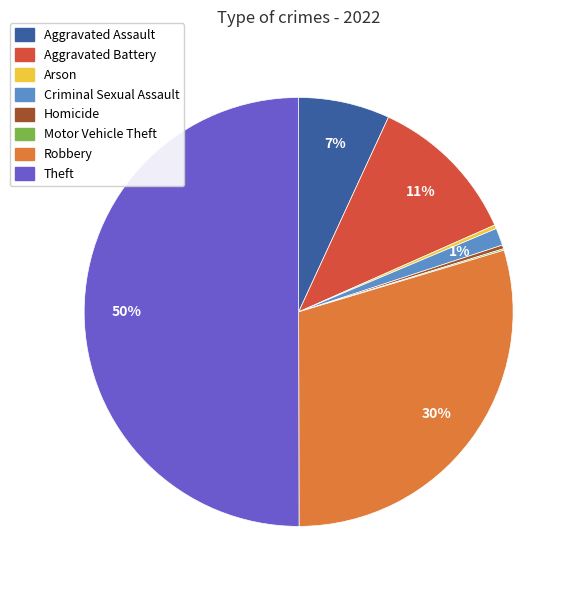

Which category has the biggest portion of the pie?

Theft